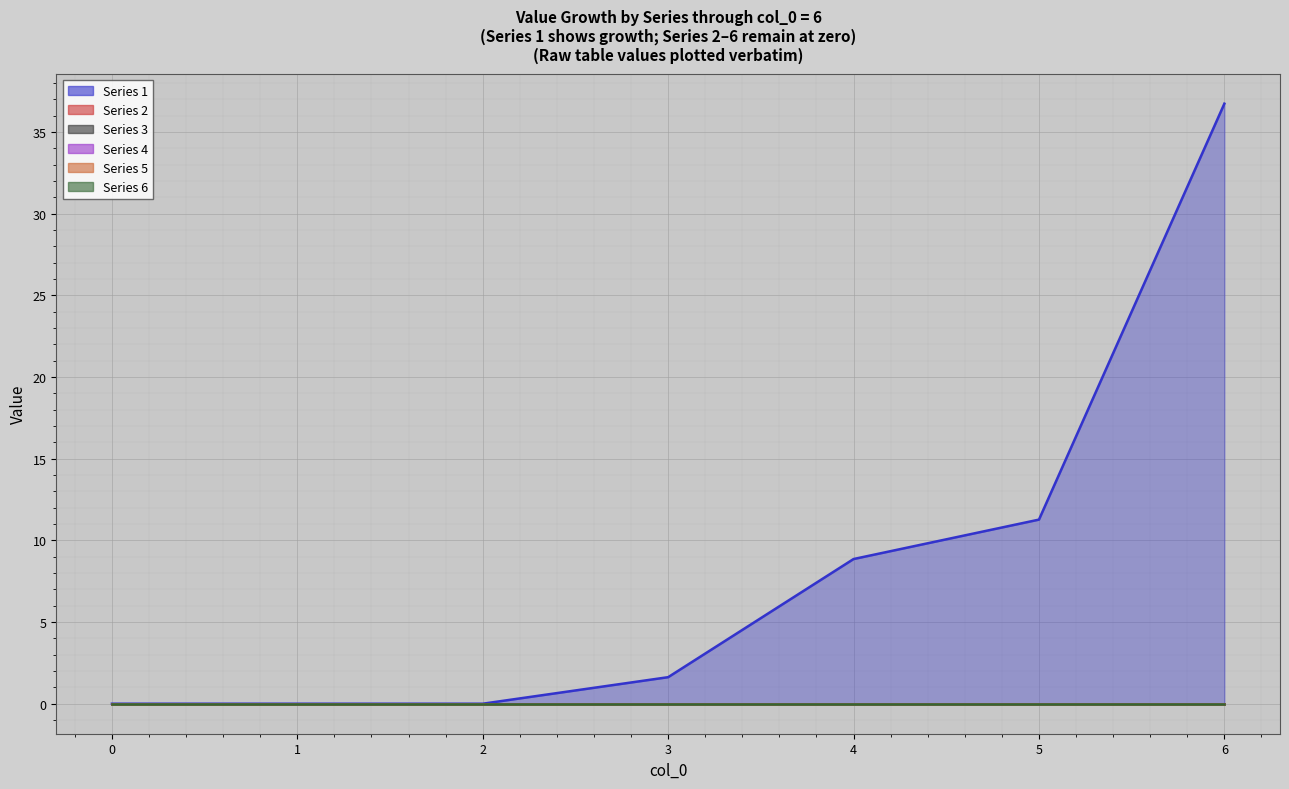

How many lines are shown in the chart?

6